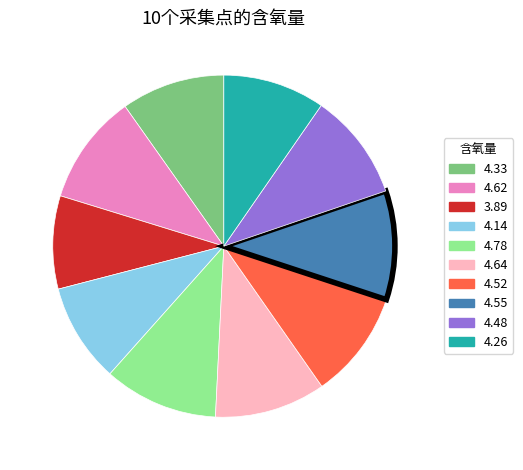

What is the smallest slice in the pie chart?

3.89